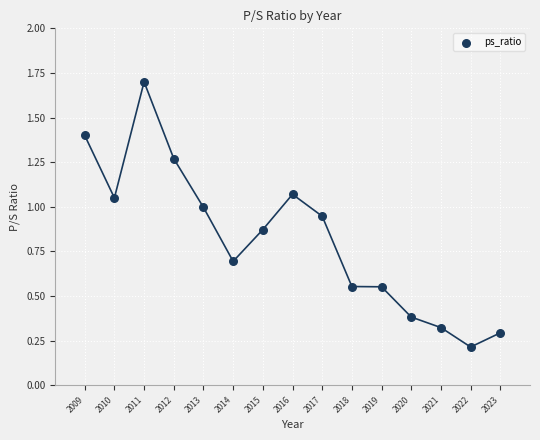

What is the range of Y values (max minus min)?

1.5